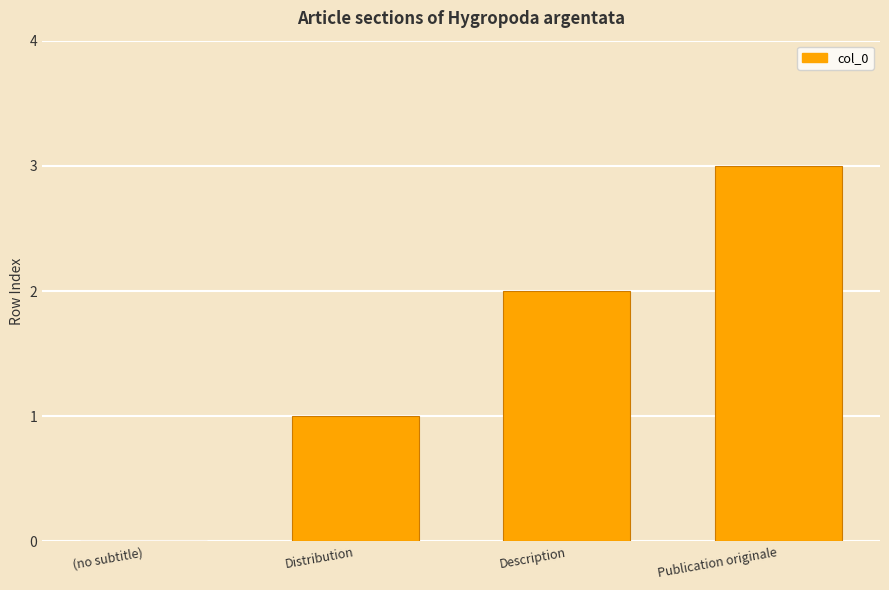

What is the sum of all values?

6